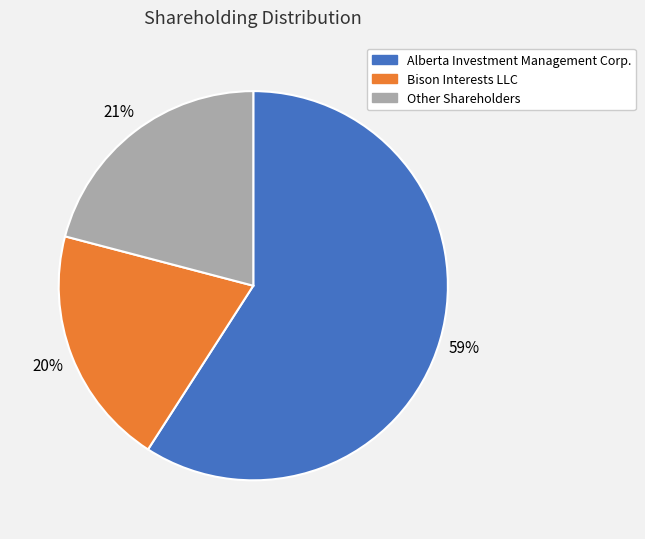

Do Alberta Investment Management Corp. and Bison Interests LLC together represent more than half of the pie?

Yes